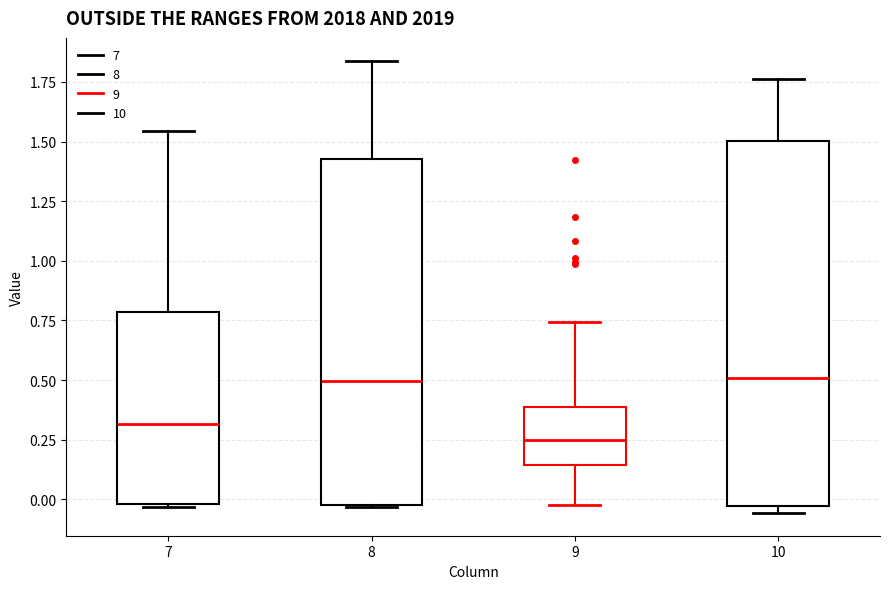

Reading left to right, read every box against the y-axis: the position of its median line, the range the box covers, and the ends of its whiskers. The values are not printed on the chart, so give them approximately, as read against the axis.

7: median 0.30, box 0.00 to 0.80, whiskers -0.05 to 1.55
8: median 0.50, box 0.00 to 1.45, whiskers -0.05 to 1.85
9: median 0.25, box 0.15 to 0.40, whiskers 0.00 to 0.75
10: median 0.50, box -0.05 to 1.50, whiskers -0.05 (just below the box's lower edge) to 1.75